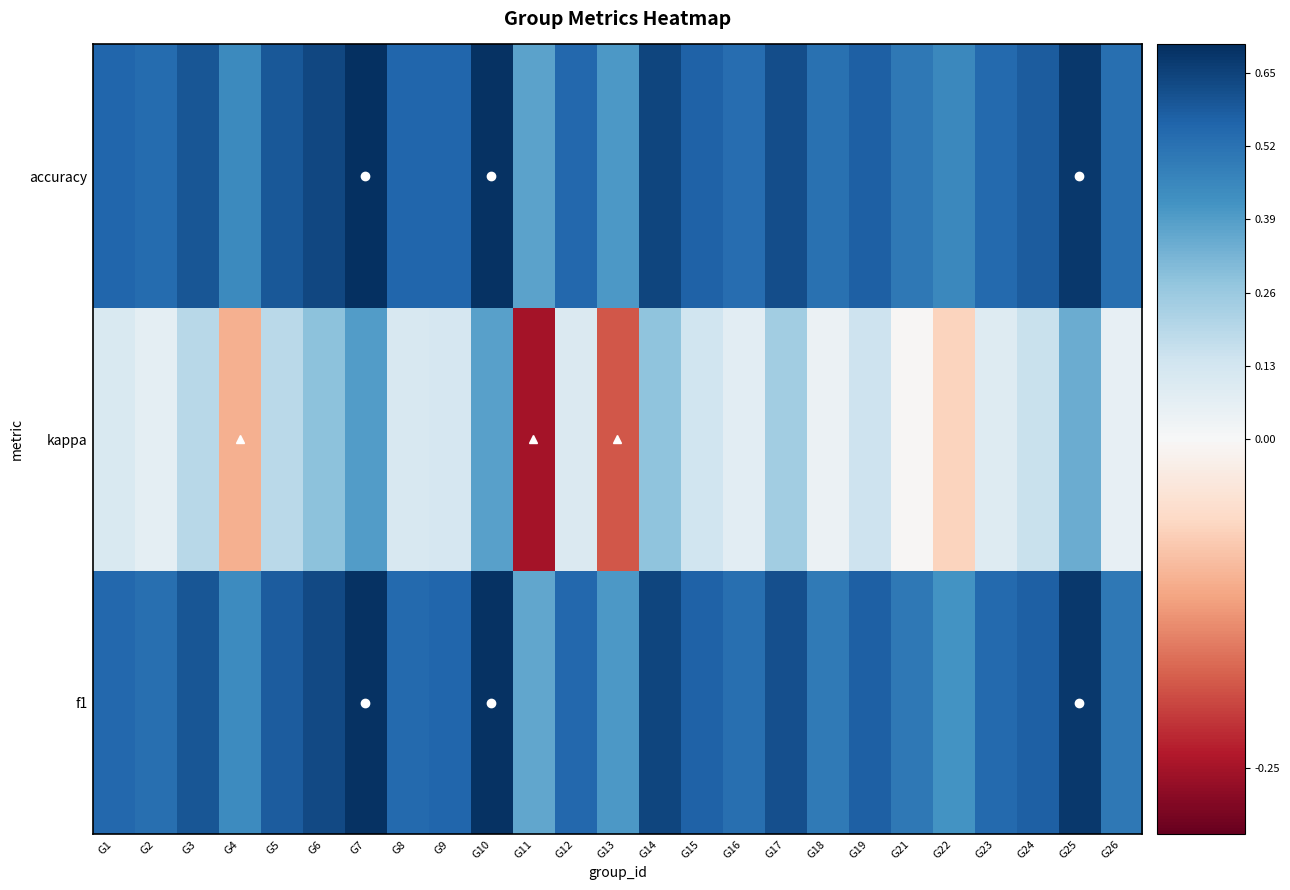

What is the minimum value shown in the chart?

-0.2